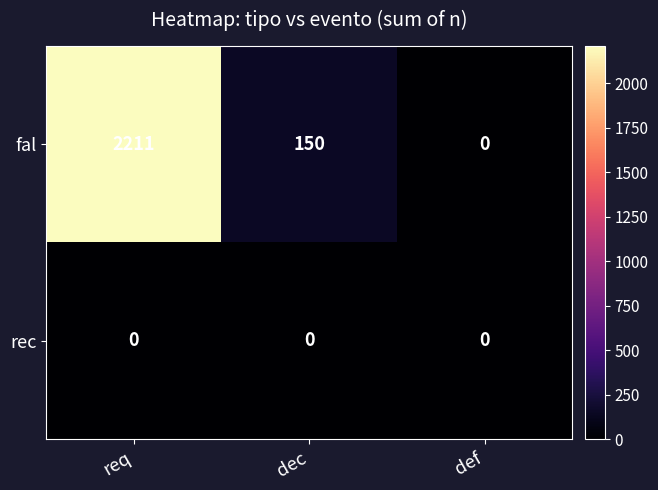

List the labels in order of fal value, smallest first.

def, dec, req